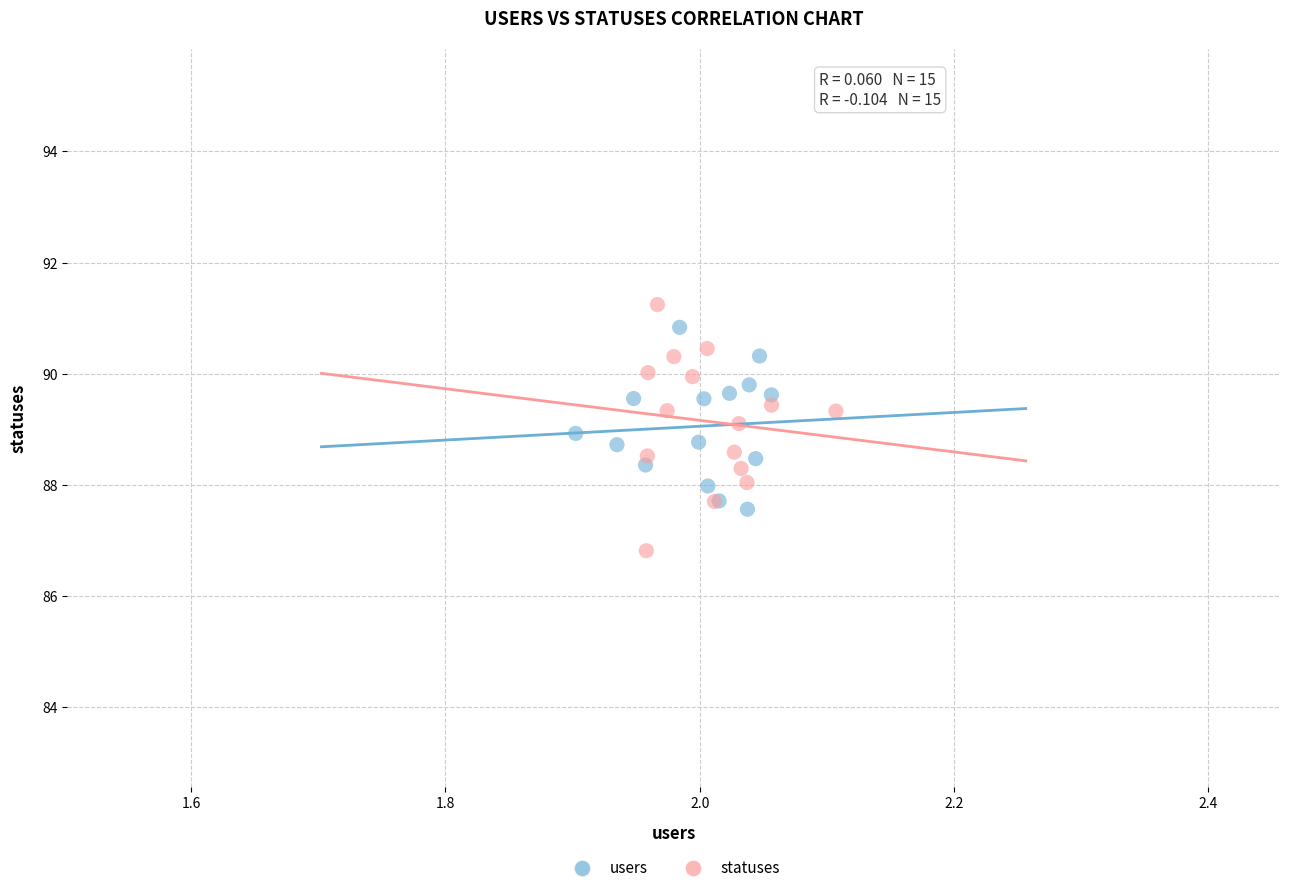

Which series contains the lowest Y value?

statuses